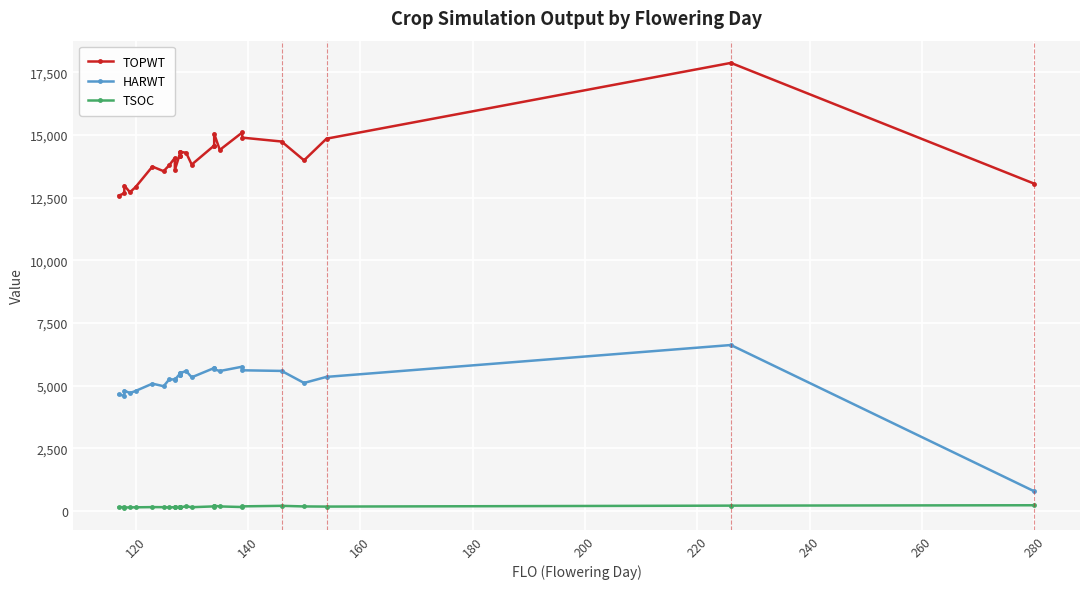

Does the chart display data point markers on the line(s)?

Yes